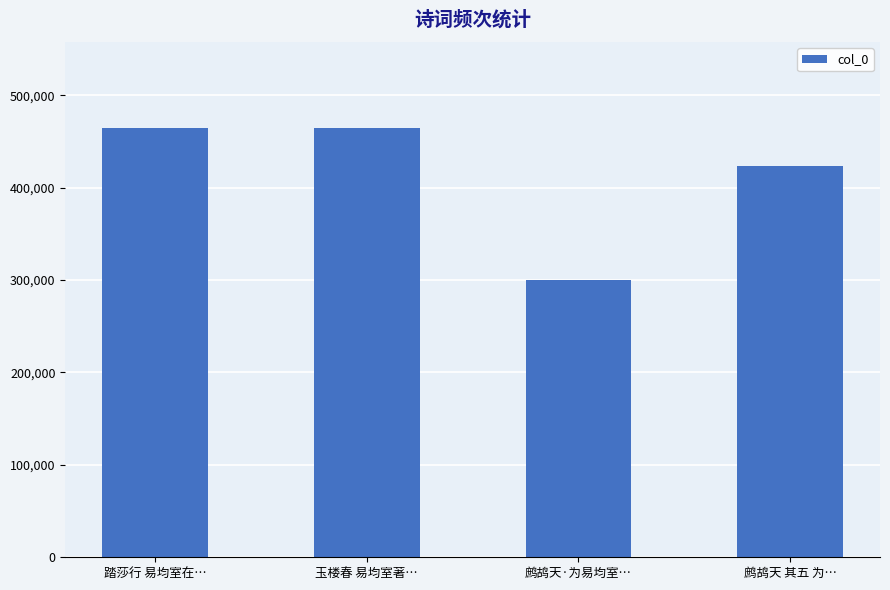

What is the change in value from 玉楼春 易均室著… to 鹧鸪天 其五 为…?

-41506